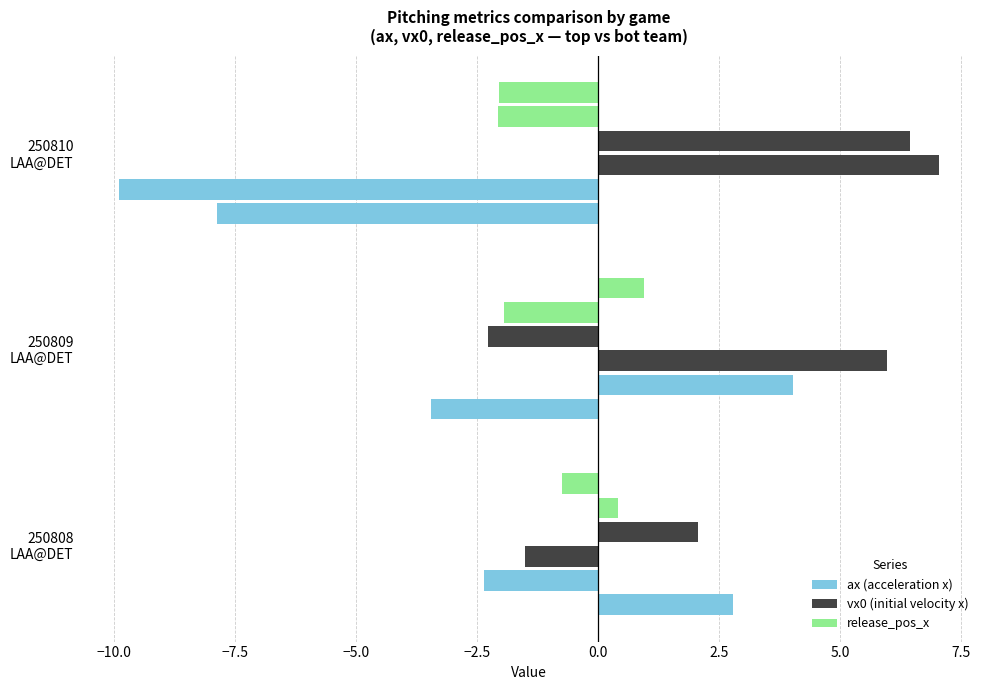

Which series has the largest total across all categories?

vx0 (initial velocity x)